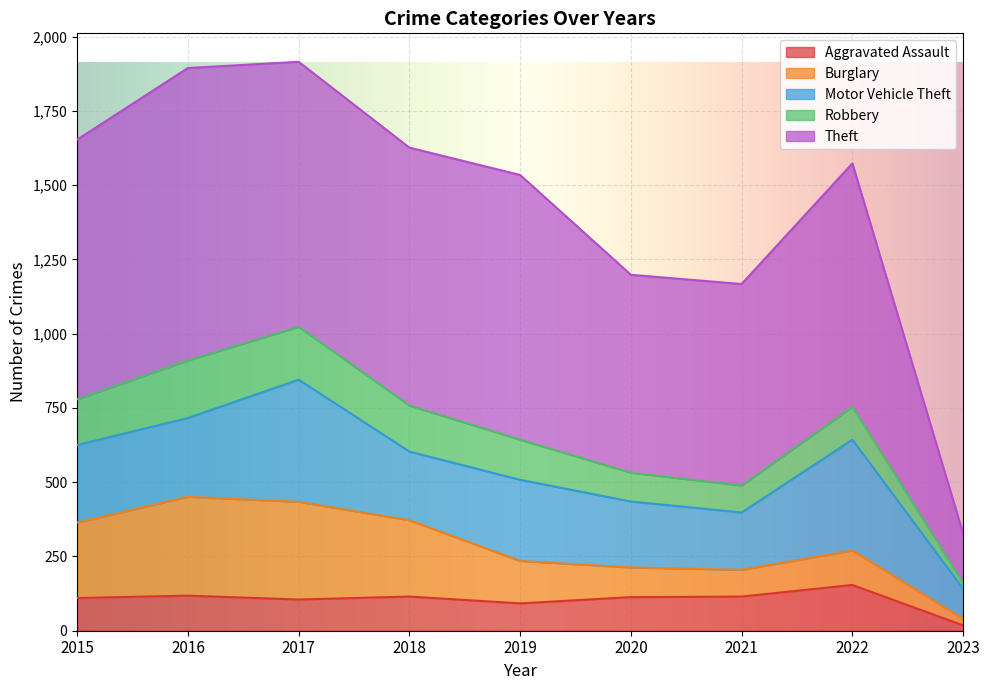

Which series has the widest spread of values?

Theft